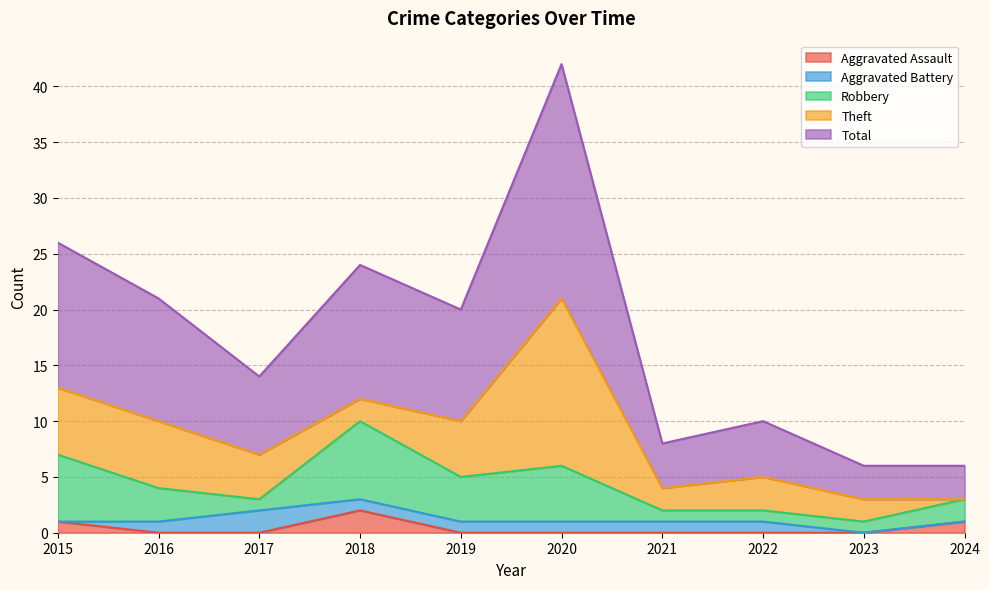

True or false: Robbery and Total intersect in this chart.

False